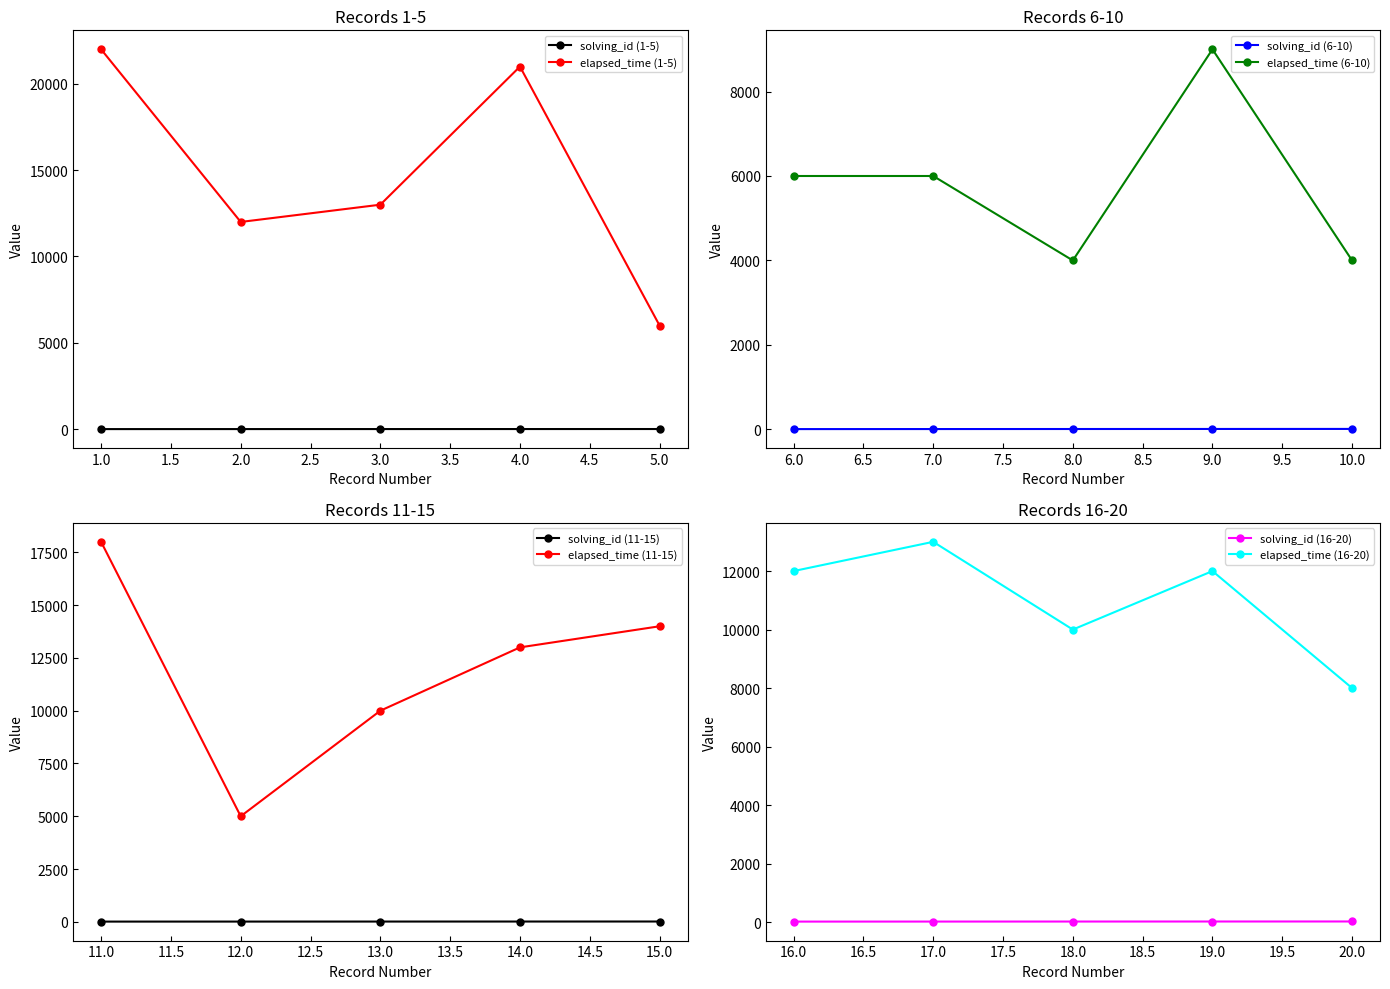

At which category is the sum across all series the highest?

1